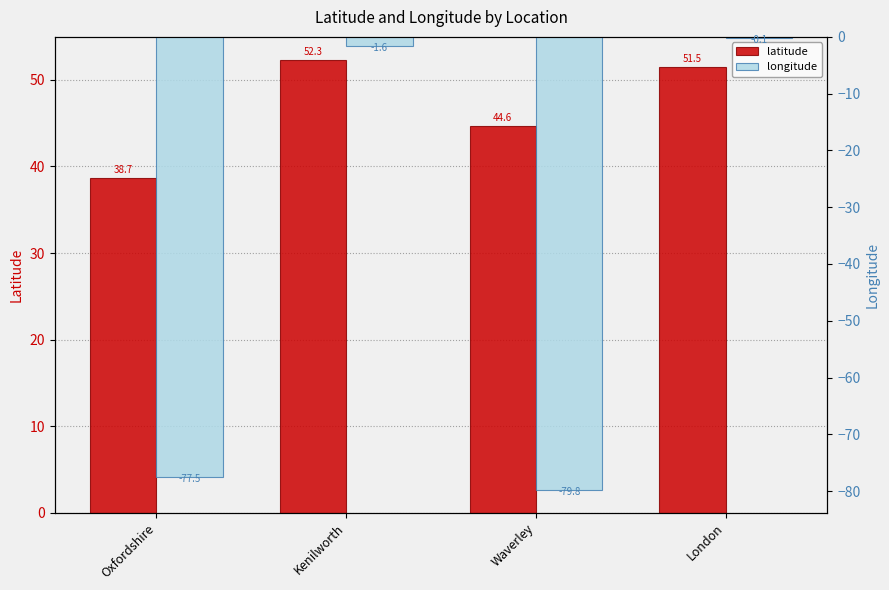

Which series has the largest total across all categories?

latitude